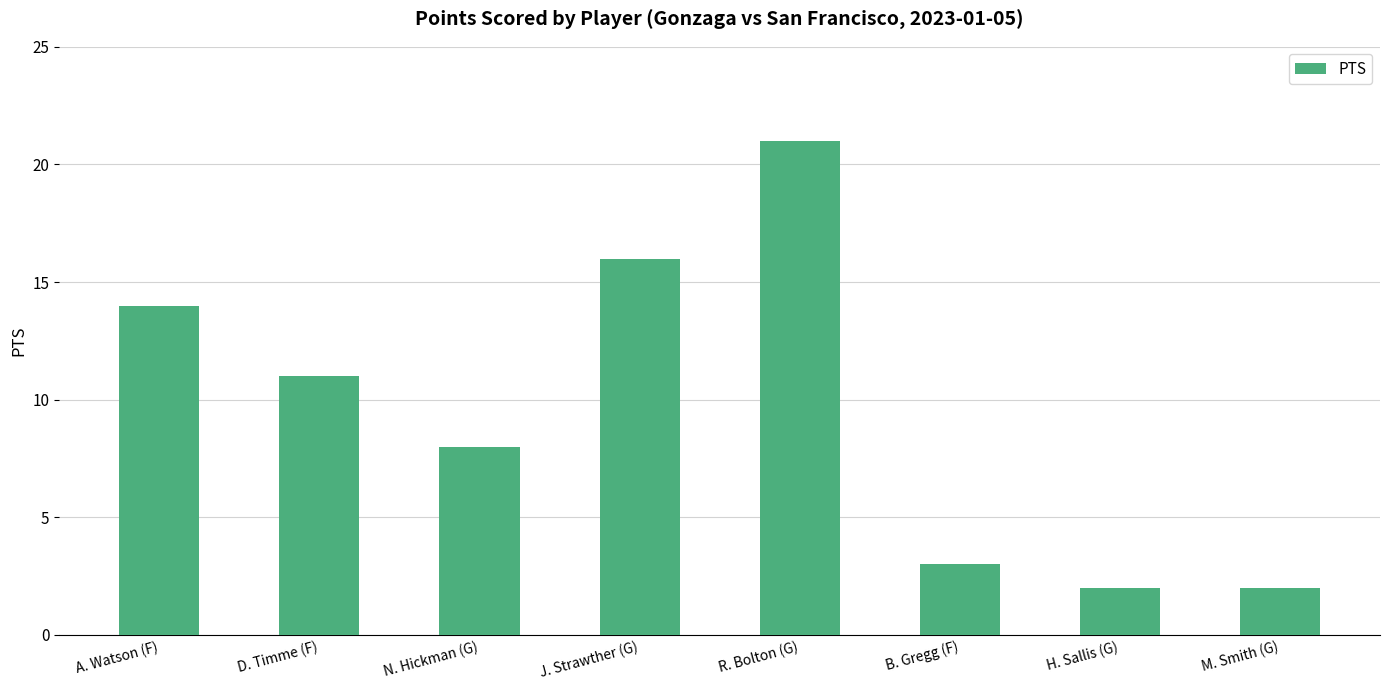

Which category has the highest value across all series?

R. Bolton (G)